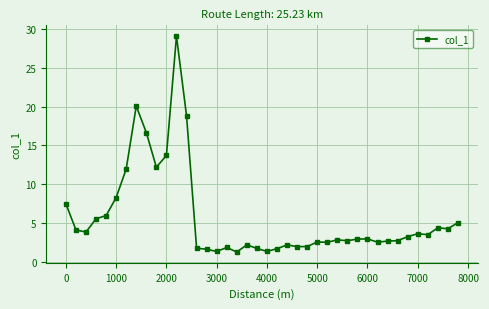

What is the value of the 11th point from the left?

13.7